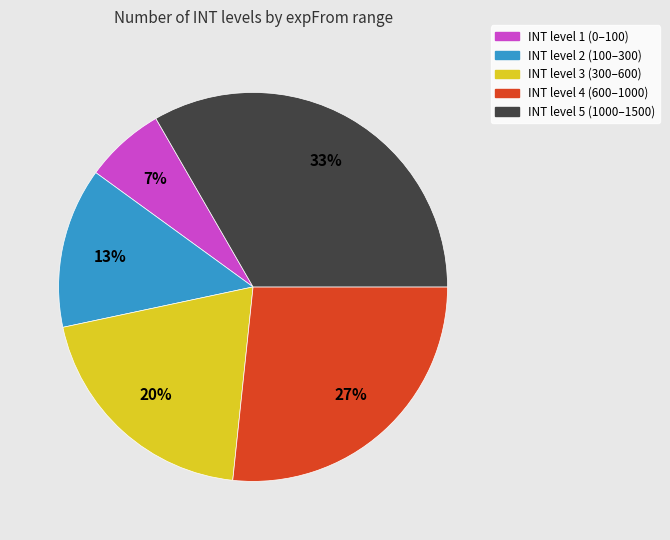

Is there a majority slice in this chart?

No